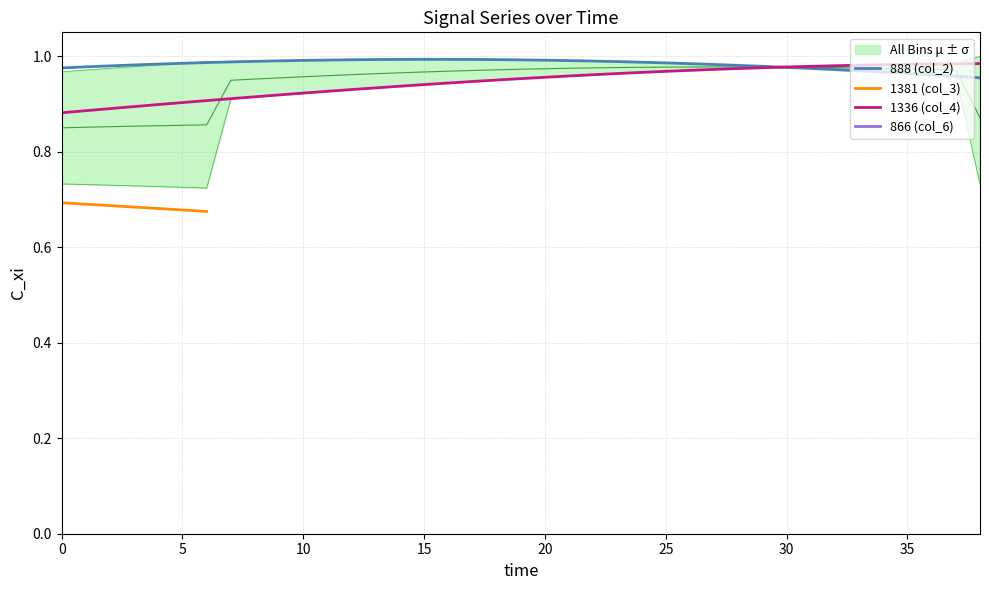

True or false: 1336 (col_4) and 866 (col_6) intersect in this chart.

False